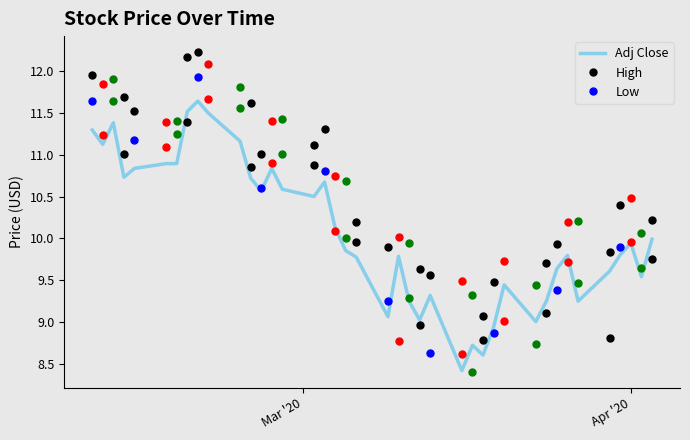

What is the lowest value of the Adj Close series?

8.4